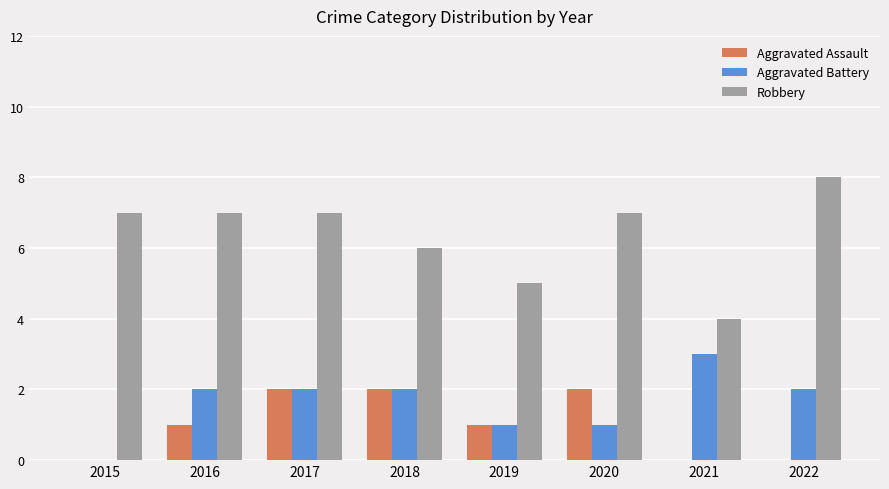

Which category has the highest value in the Robbery series?

2022